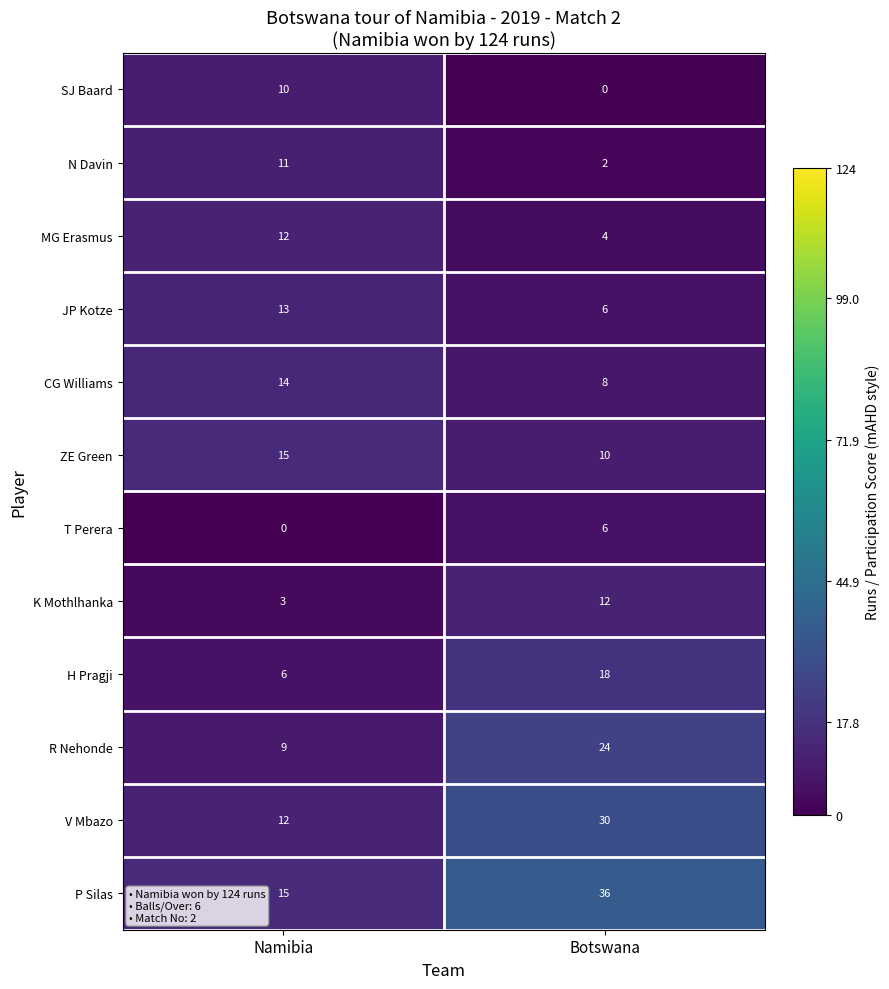

Reading right to left, what are all the values shown in this chart?

SJ Baard: 0	10
N Davin: 2	11
MG Erasmus: 4	12
JP Kotze: 6	13
CG Williams: 8	14
ZE Green: 10	15
T Perera: 6	0
K Mothlhanka: 12	3
H Pragji: 18	6
R Nehonde: 24	9
V Mbazo: 30	12
P Silas: 36	15